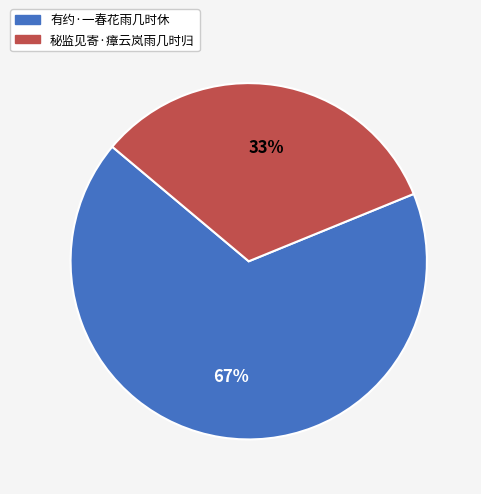

Is there a majority slice in this chart?

Yes